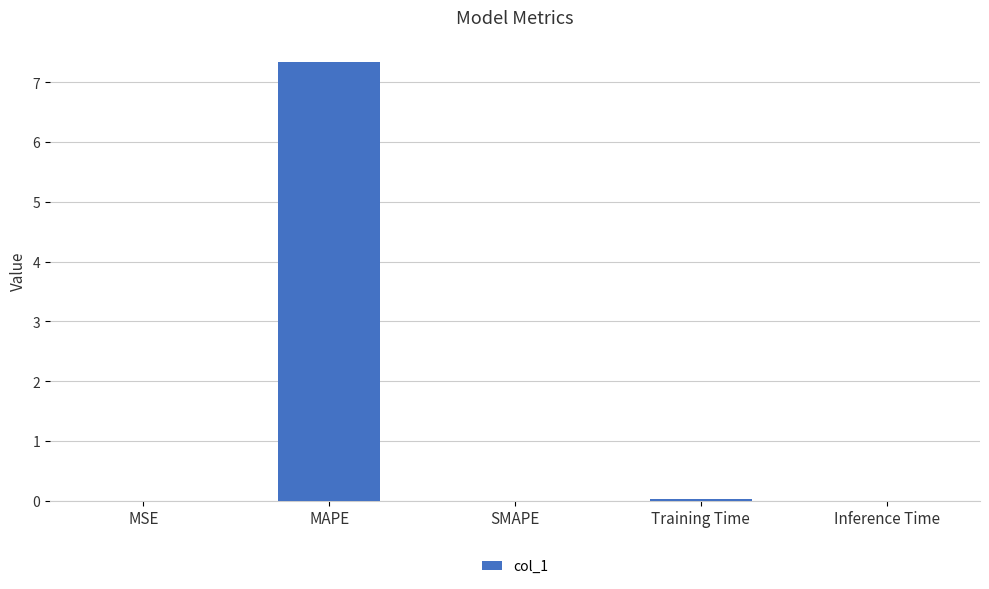

Which has a higher value, MAPE or Inference Time?

MAPE